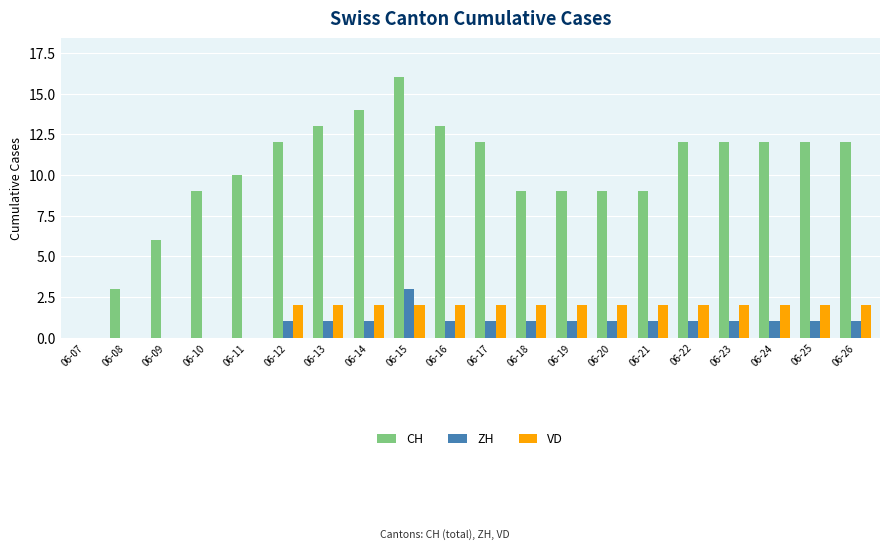

What is the sum of all VD values?

30